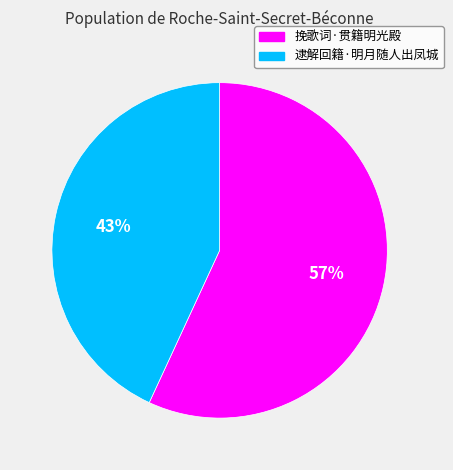

Approximately how many times larger is the value at 挽歌词·贯籍明光殿 compared to 逮解回籍·明月随人出凤城?

1.3